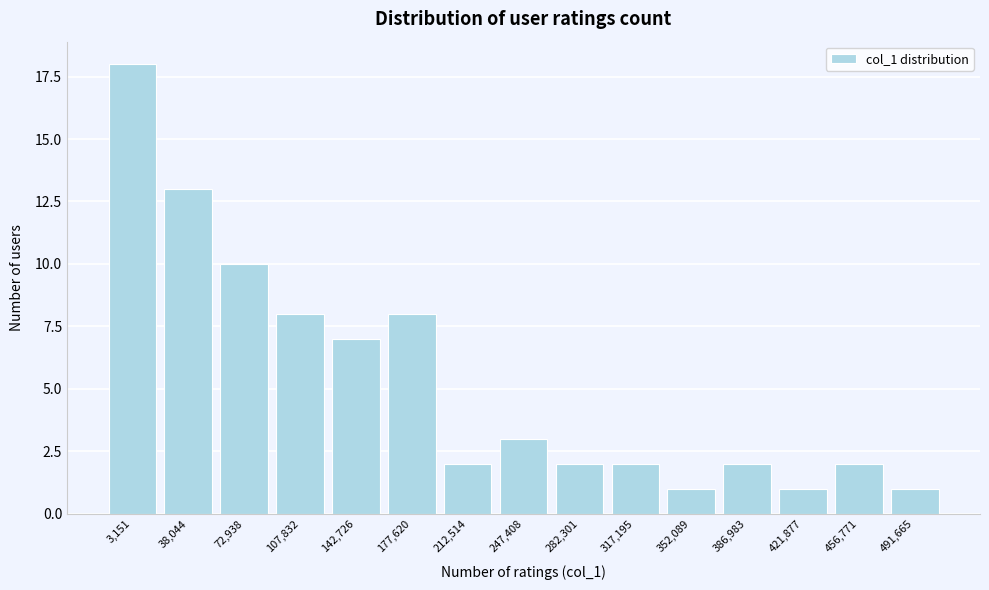

Reading left to right, extract all data points from this chart.

18	13	10	8	7	8	2	3	2	2	1	2	1	2	1